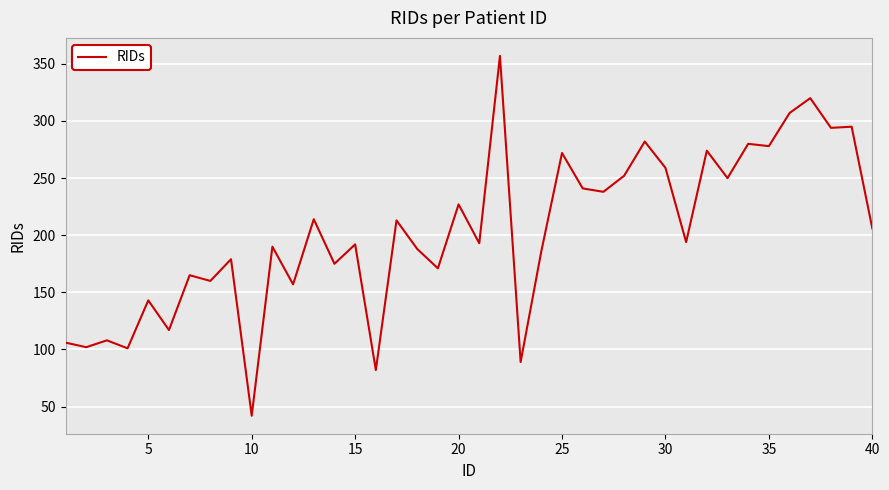

How many series are shown in this chart?

1